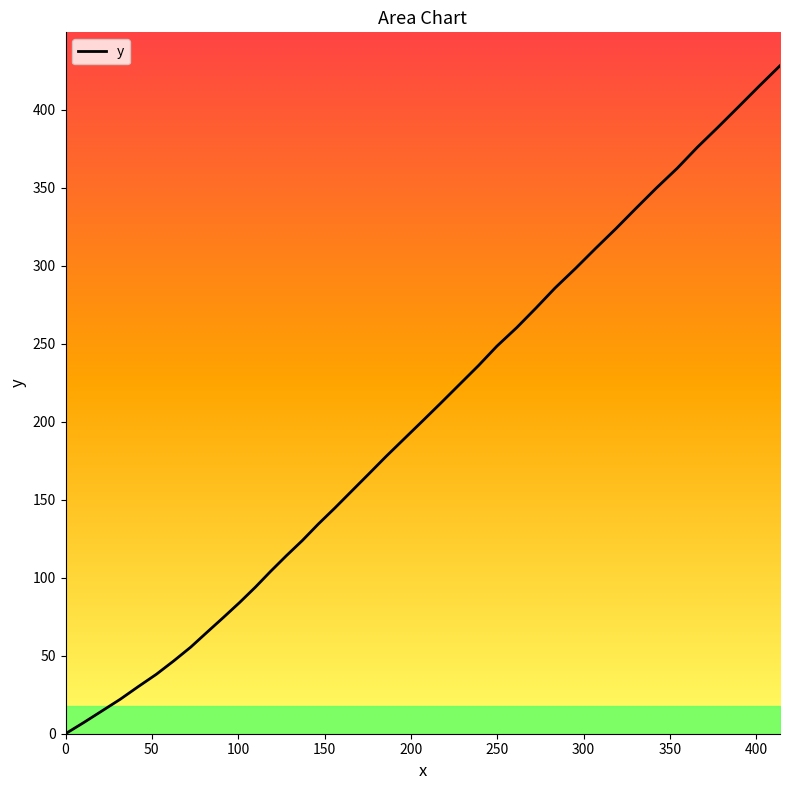

Is it true that the value at 50 is 11.2?

False